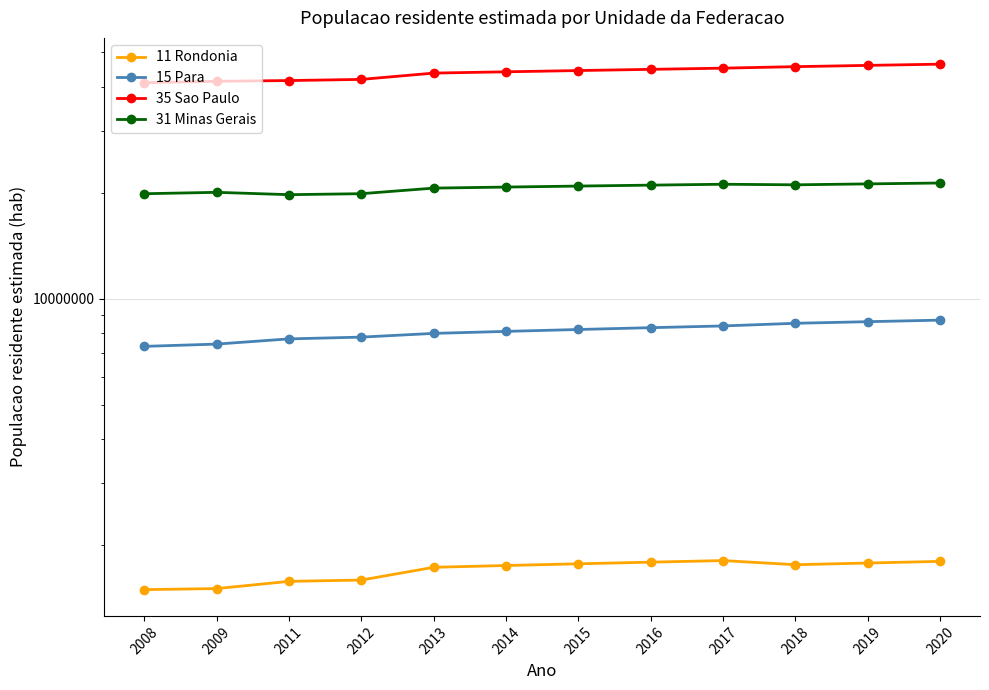

True or false: 15 Para and 35 Sao Paulo cross at least once.

False